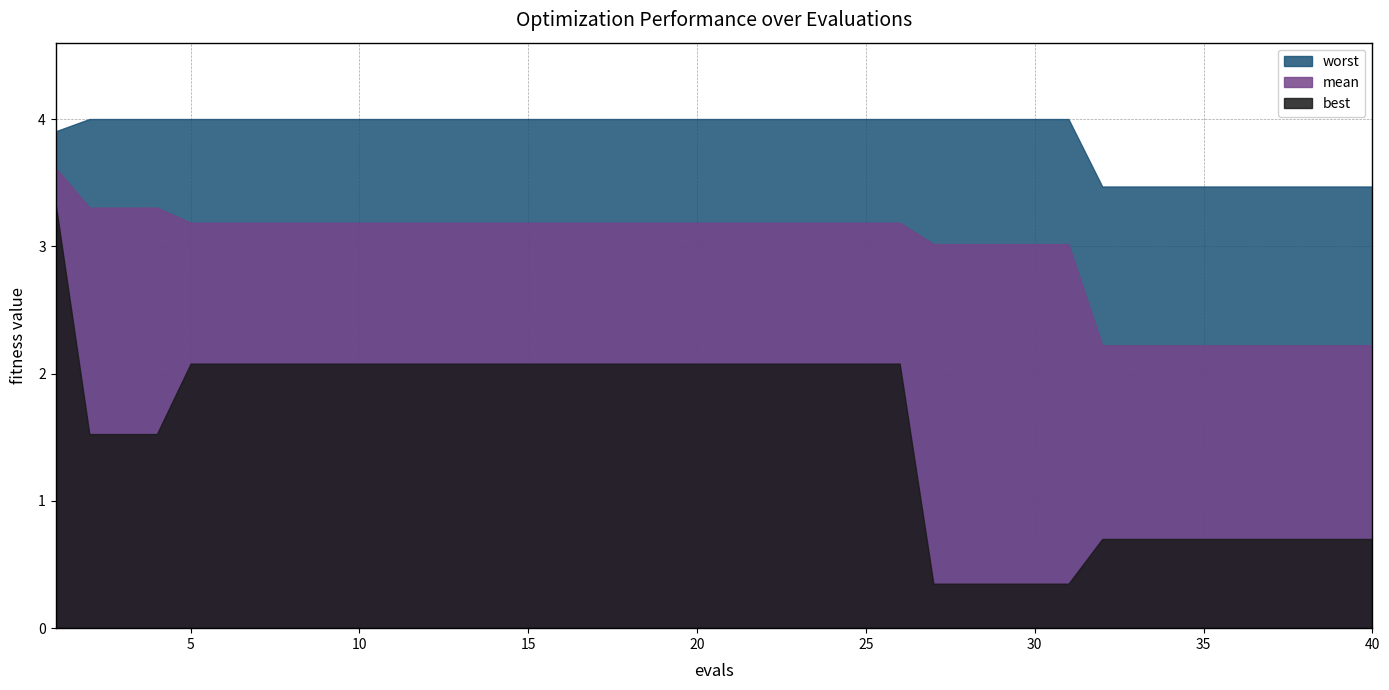

What is the approximate value of worst at 4?

4.0